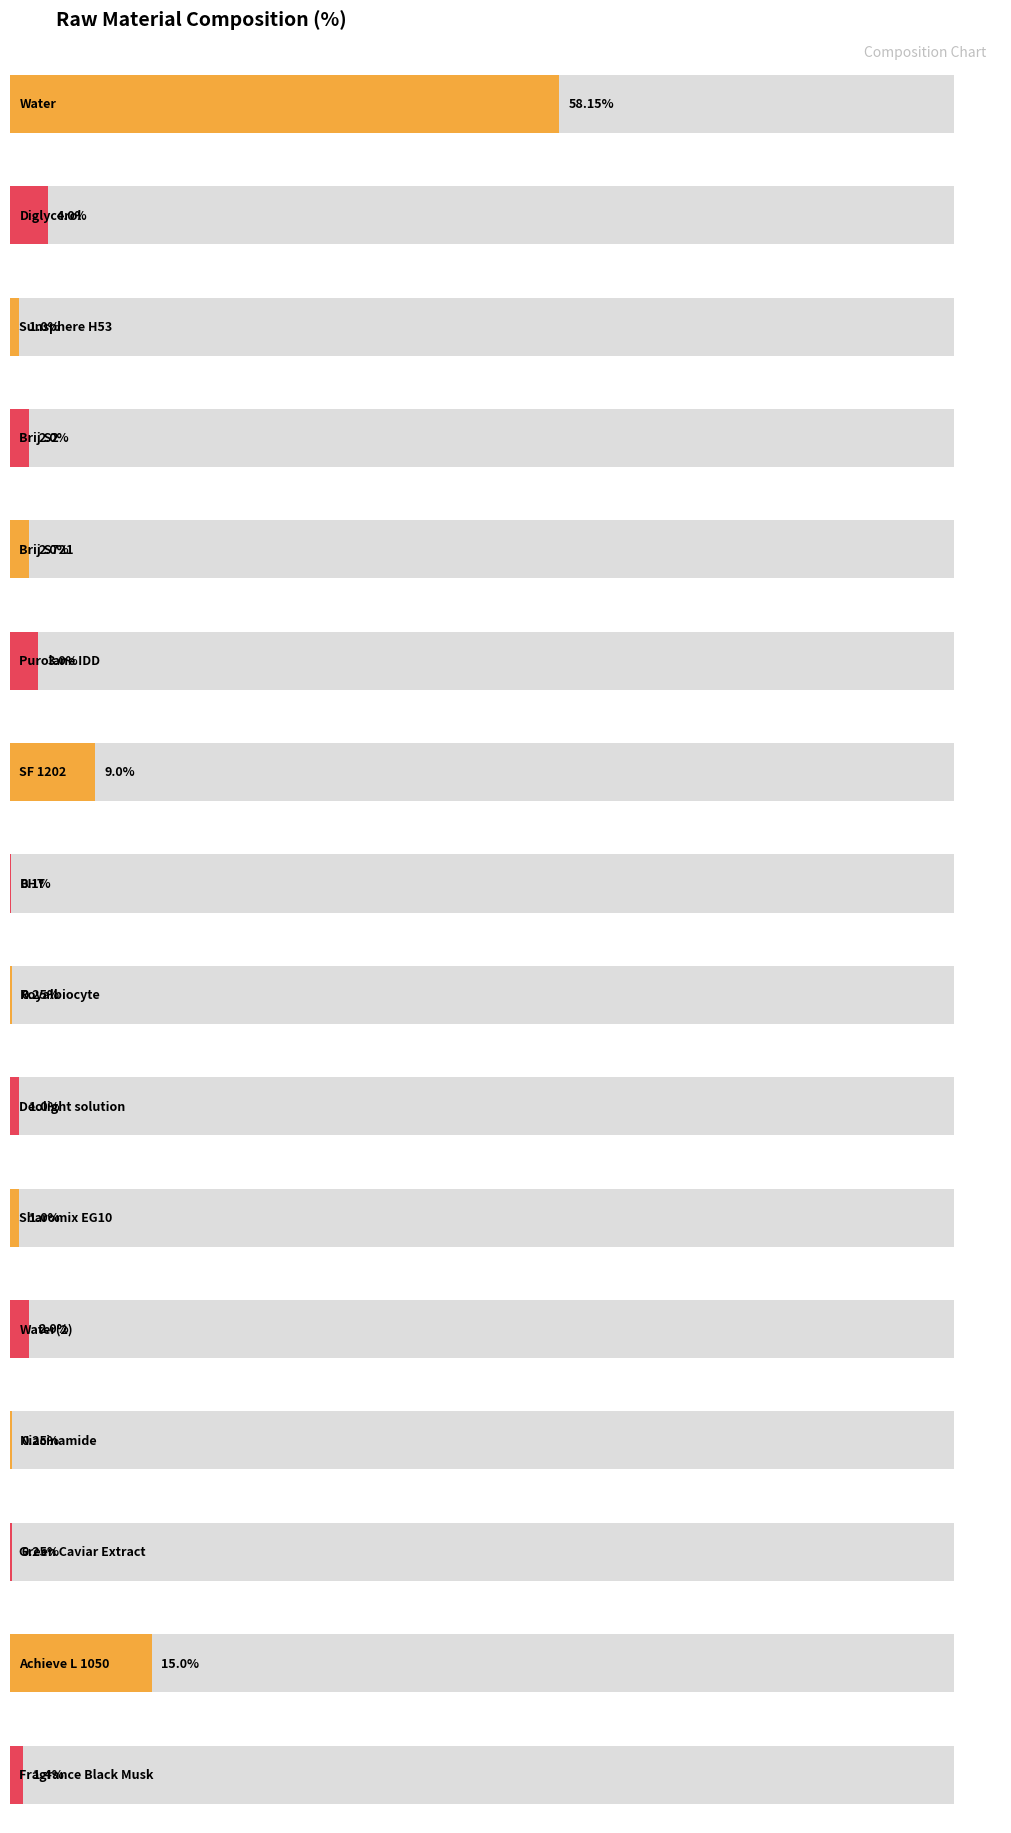

How many data points are less than 2?

8